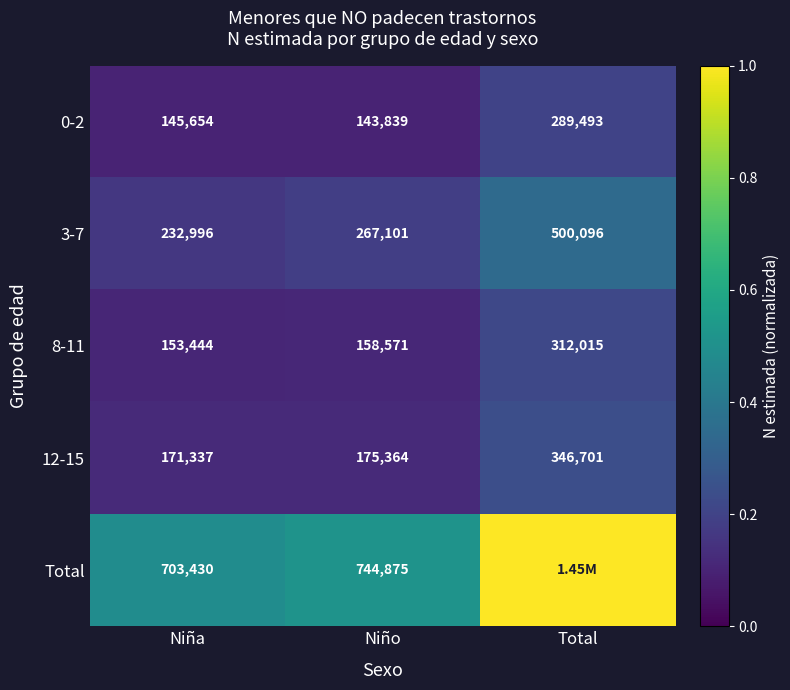

Which label corresponds to the largest value in the chart?

Total